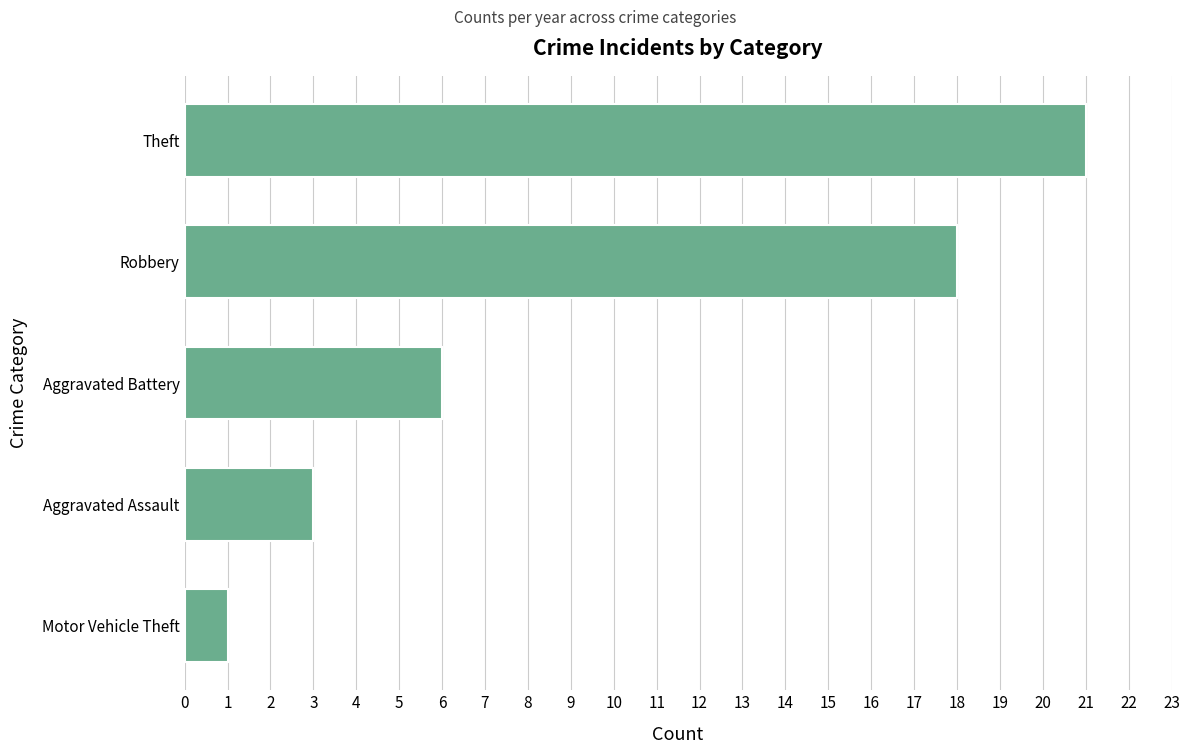

List the labels in order of value, largest first.

Theft, Robbery, Aggravated Battery, Aggravated Assault, Motor Vehicle Theft